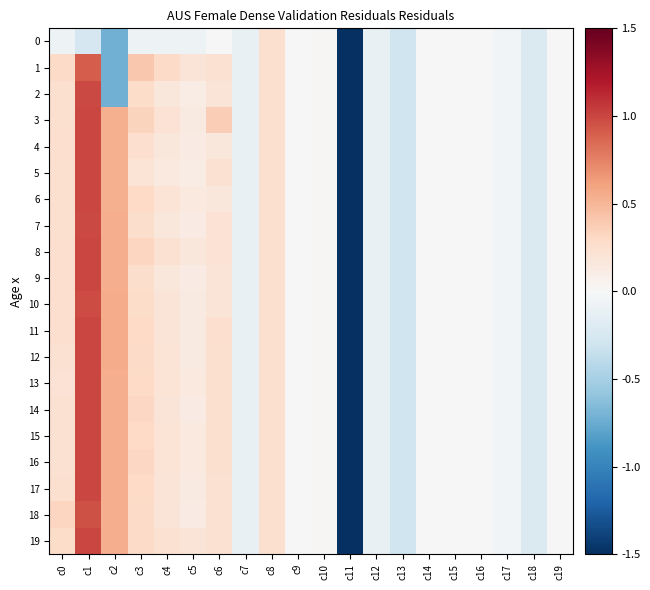

Reading left to right, list all the values displayed in this chart.

0: c0=-0.1	c1=-0.2	c2=-0.7	c3=-0.1	c4=-0.1	c5=-0.1	c6=-0.0	c7=-0.1	c8=0.2	c9=0.0	c10=0.0	c11=-1.5	c12=-0.1	c13=-0.3	c14=-0.0	c15=-0.0	c16=-0.0	c17=-0.0	c18=-0.2	c19=-0.0
1: c0=0.3	c1=0.9	c2=-0.7	c3=0.4	c4=0.3	c5=0.2	c6=0.2	c7=-0.1	c8=0.2	c9=0.0	c10=0.0	c11=-1.5	c12=-0.1	c13=-0.3	c14=-0.0	c15=-0.0	c16=-0.0	c17=-0.0	c18=-0.2	c19=-0.0
2: c0=0.2	c1=1.0	c2=-0.7	c3=0.3	c4=0.2	c5=0.1	c6=0.2	c7=-0.1	c8=0.2	c9=0.0	c10=0.0	c11=-1.5	c12=-0.1	c13=-0.3	c14=-0.0	c15=-0.0	c16=-0.0	c17=-0.0	c18=-0.2	c19=-0.0
3: c0=0.2	c1=1.0	c2=0.5	c3=0.3	c4=0.2	c5=0.1	c6=0.4	c7=-0.1	c8=0.2	c9=0.0	c10=0.0	c11=-1.5	c12=-0.1	c13=-0.3	c14=-0.0	c15=-0.0	c16=-0.0	c17=-0.0	c18=-0.2	c19=-0.0
4: c0=0.2	c1=1.0	c2=0.5	c3=0.3	c4=0.2	c5=0.1	c6=0.2	c7=-0.1	c8=0.2	c9=0.0	c10=0.0	c11=-1.5	c12=-0.1	c13=-0.3	c14=-0.0	c15=-0.0	c16=-0.0	c17=-0.0	c18=-0.2	c19=-0.0
5: c0=0.2	c1=1.0	c2=0.5	c3=0.2	c4=0.1	c5=0.1	c6=0.2	c7=-0.1	c8=0.2	c9=0.0	c10=0.0	c11=-1.5	c12=-0.1	c13=-0.3	c14=-0.0	c15=-0.0	c16=-0.0	c17=-0.0	c18=-0.2	c19=-0.0
6: c0=0.2	c1=1.0	c2=0.5	c3=0.3	c4=0.2	c5=0.1	c6=0.2	c7=-0.1	c8=0.2	c9=0.0	c10=0.0	c11=-1.5	c12=-0.1	c13=-0.3	c14=-0.0	c15=-0.0	c16=-0.0	c17=-0.0	c18=-0.2	c19=-0.0
7: c0=0.2	c1=1.0	c2=0.5	c3=0.3	c4=0.2	c5=0.1	c6=0.2	c7=-0.1	c8=0.2	c9=0.0	c10=0.0	c11=-1.5	c12=-0.1	c13=-0.3	c14=-0.0	c15=-0.0	c16=-0.0	c17=-0.0	c18=-0.2	c19=-0.0
8: c0=0.3	c1=1.0	c2=0.5	c3=0.3	c4=0.2	c5=0.2	c6=0.2	c7=-0.1	c8=0.2	c9=0.0	c10=0.0	c11=-1.5	c12=-0.1	c13=-0.3	c14=-0.0	c15=-0.0	c16=-0.0	c17=-0.0	c18=-0.2	c19=-0.0
9: c0=0.2	c1=1.0	c2=0.5	c3=0.3	c4=0.2	c5=0.1	c6=0.2	c7=-0.1	c8=0.2	c9=0.0	c10=0.0	c11=-1.5	c12=-0.1	c13=-0.3	c14=-0.0	c15=-0.0	c16=-0.0	c17=-0.0	c18=-0.2	c19=-0.0
10: c0=0.2	c1=1.0	c2=0.6	c3=0.3	c4=0.2	c5=0.1	c6=0.2	c7=-0.1	c8=0.2	c9=0.0	c10=0.0	c11=-1.5	c12=-0.1	c13=-0.3	c14=-0.0	c15=-0.0	c16=-0.0	c17=-0.0	c18=-0.2	c19=-0.0
11: c0=0.3	c1=1.0	c2=0.6	c3=0.3	c4=0.2	c5=0.1	c6=0.3	c7=-0.1	c8=0.2	c9=0.0	c10=0.0	c11=-1.5	c12=-0.1	c13=-0.3	c14=-0.0	c15=-0.0	c16=-0.0	c17=-0.0	c18=-0.2	c19=-0.0
12: c0=0.2	c1=1.0	c2=0.6	c3=0.3	c4=0.2	c5=0.1	c6=0.2	c7=-0.1	c8=0.2	c9=0.0	c10=0.0	c11=-1.5	c12=-0.1	c13=-0.3	c14=-0.0	c15=-0.0	c16=-0.0	c17=-0.0	c18=-0.2	c19=-0.0
13: c0=0.2	c1=1.0	c2=0.5	c3=0.3	c4=0.2	c5=0.1	c6=0.2	c7=-0.1	c8=0.2	c9=0.0	c10=0.0	c11=-1.5	c12=-0.1	c13=-0.3	c14=-0.0	c15=-0.0	c16=-0.0	c17=-0.0	c18=-0.2	c19=-0.0
14: c0=0.2	c1=1.0	c2=0.5	c3=0.3	c4=0.2	c5=0.1	c6=0.2	c7=-0.1	c8=0.2	c9=0.0	c10=0.0	c11=-1.5	c12=-0.1	c13=-0.3	c14=-0.0	c15=-0.0	c16=-0.0	c17=-0.0	c18=-0.2	c19=-0.0
15: c0=0.2	c1=1.0	c2=0.5	c3=0.3	c4=0.2	c5=0.1	c6=0.2	c7=-0.1	c8=0.2	c9=0.0	c10=0.0	c11=-1.5	c12=-0.1	c13=-0.3	c14=-0.0	c15=-0.0	c16=-0.0	c17=-0.0	c18=-0.2	c19=-0.0
16: c0=0.2	c1=1.0	c2=0.5	c3=0.3	c4=0.2	c5=0.1	c6=0.2	c7=-0.1	c8=0.2	c9=0.0	c10=0.0	c11=-1.5	c12=-0.1	c13=-0.3	c14=-0.0	c15=-0.0	c16=-0.0	c17=-0.0	c18=-0.2	c19=-0.0
17: c0=0.2	c1=1.0	c2=0.5	c3=0.3	c4=0.2	c5=0.1	c6=0.2	c7=-0.1	c8=0.2	c9=0.0	c10=0.0	c11=-1.5	c12=-0.1	c13=-0.3	c14=-0.0	c15=-0.0	c16=-0.0	c17=-0.0	c18=-0.2	c19=-0.0
18: c0=0.3	c1=1.0	c2=0.5	c3=0.3	c4=0.2	c5=0.1	c6=0.2	c7=-0.1	c8=0.2	c9=0.0	c10=0.0	c11=-1.5	c12=-0.1	c13=-0.3	c14=-0.0	c15=-0.0	c16=-0.0	c17=-0.0	c18=-0.2	c19=-0.0
19: c0=0.3	c1=1.0	c2=0.5	c3=0.3	c4=0.2	c5=0.2	c6=0.2	c7=-0.1	c8=0.2	c9=0.0	c10=0.0	c11=-1.5	c12=-0.1	c13=-0.3	c14=-0.0	c15=-0.0	c16=-0.0	c17=-0.0	c18=-0.2	c19=-0.0